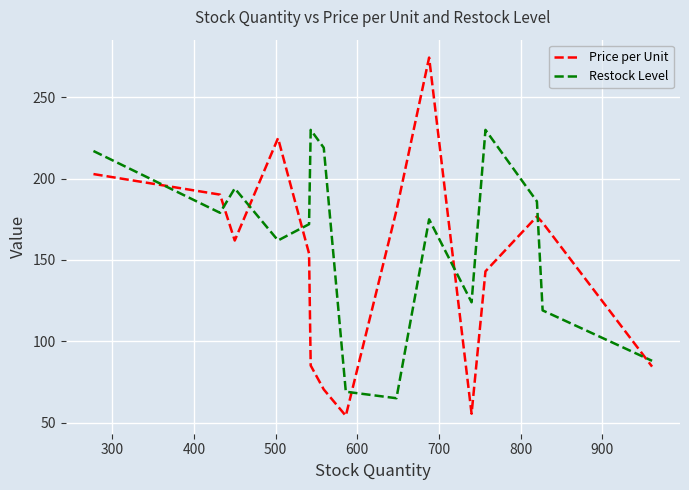

How many values in the Restock Level series are below 175?

7